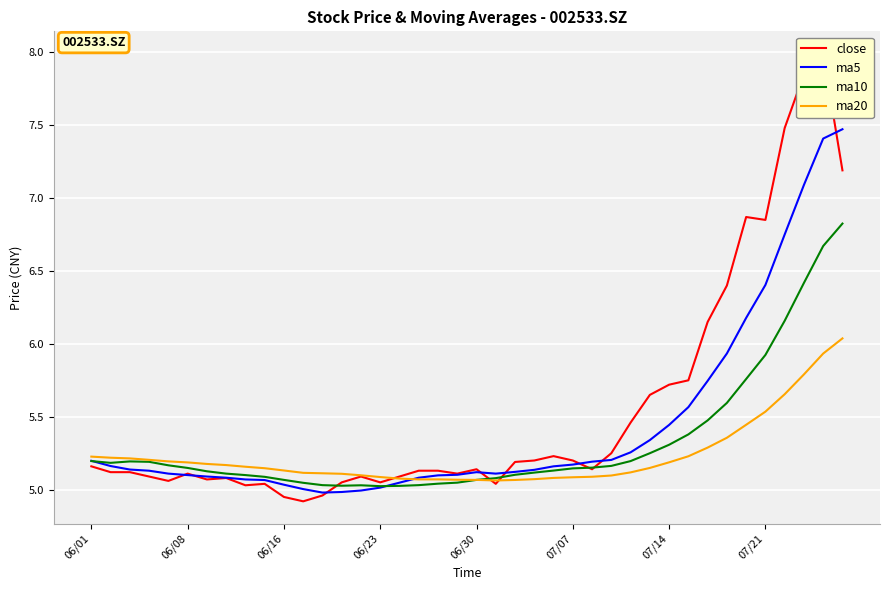

What is the difference between the second highest and second lowest values in the ma20 series?

0.9